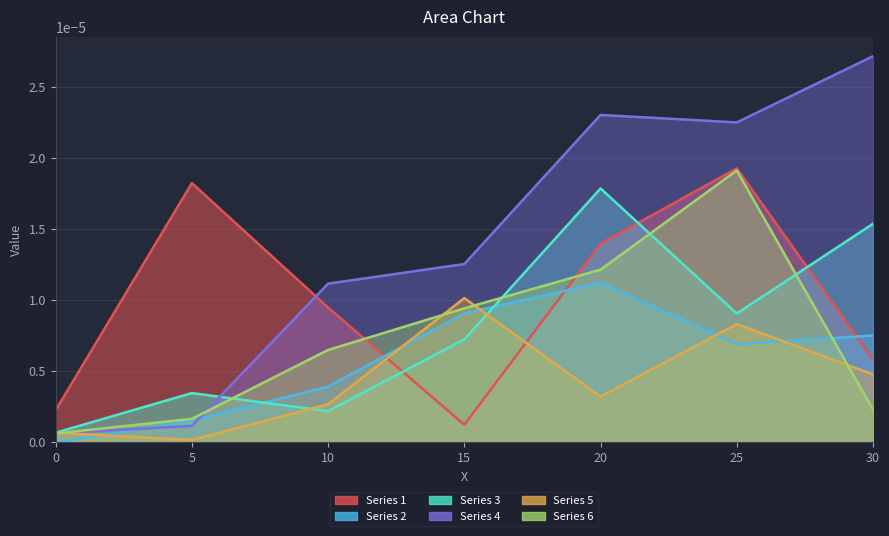

Between 5 and 15, which series saw the biggest shift?

Series 1